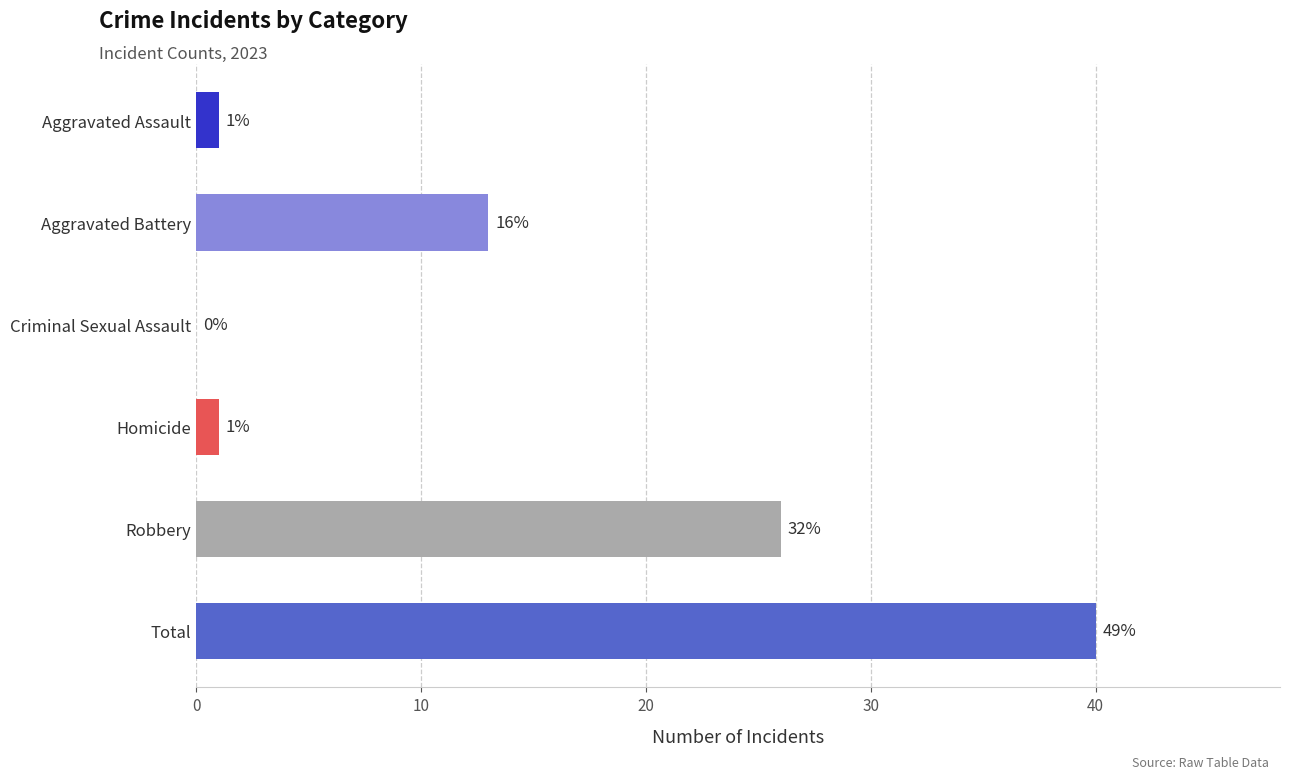

At which label is the value closest to 20?

Robbery